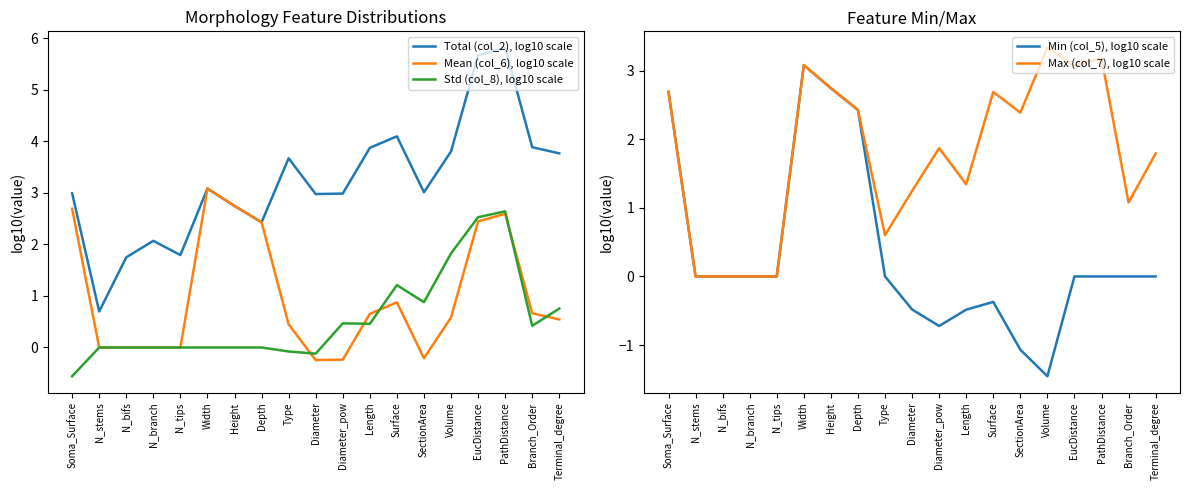

What is the spread (max minus min) of values at Type?

3.7